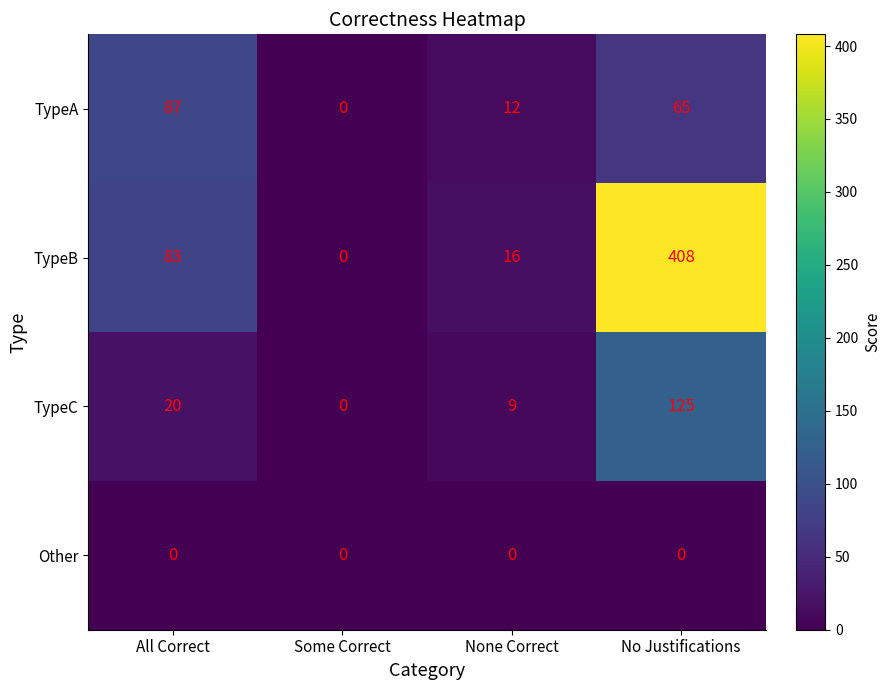

At which category is the sum across all series the highest?

No Justifications